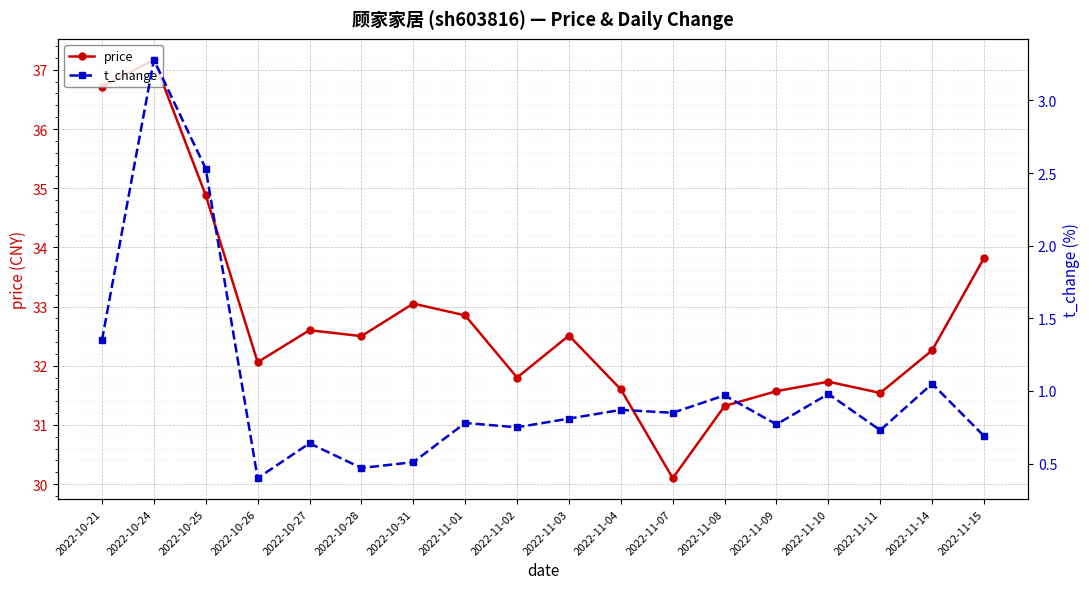

What is the label of the 2nd point from the right?

2022-11-14